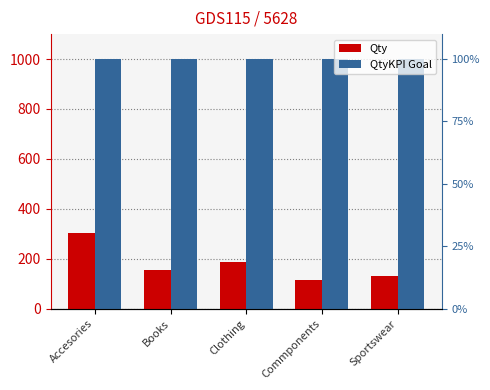

Which series has the largest total across all categories?

QtyKPI Goal